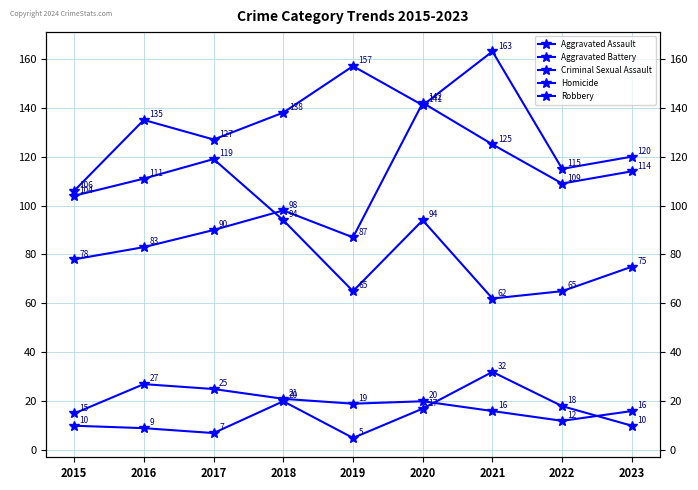

What is the difference between the maximum and minimum values in the Robbery series?

57